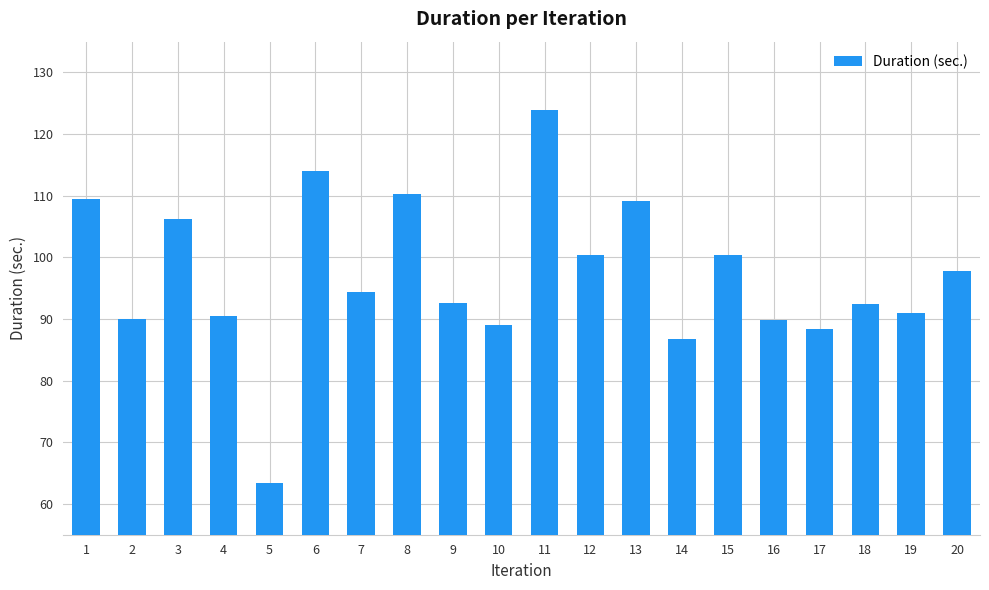

Read the value at 3.

106.3